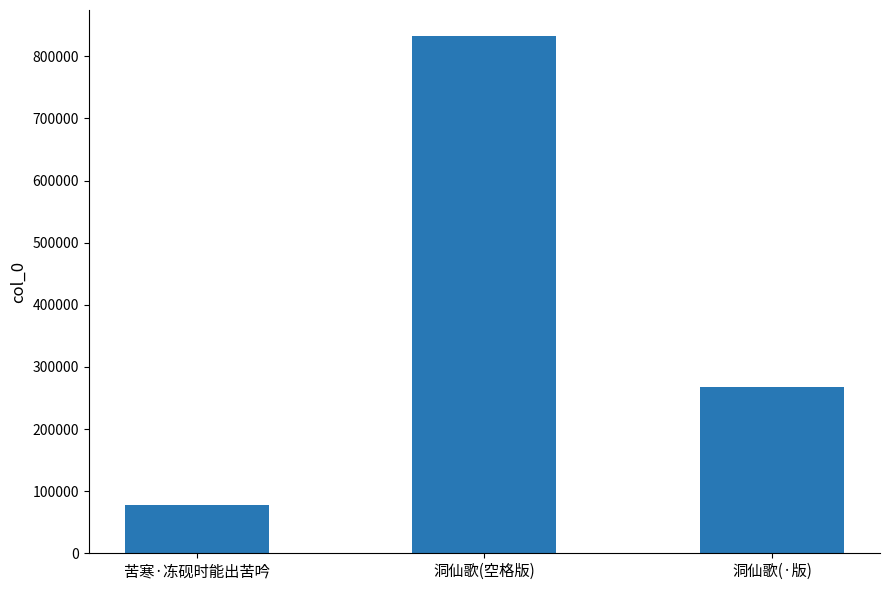

What is the difference between the maximum and minimum values?

754906